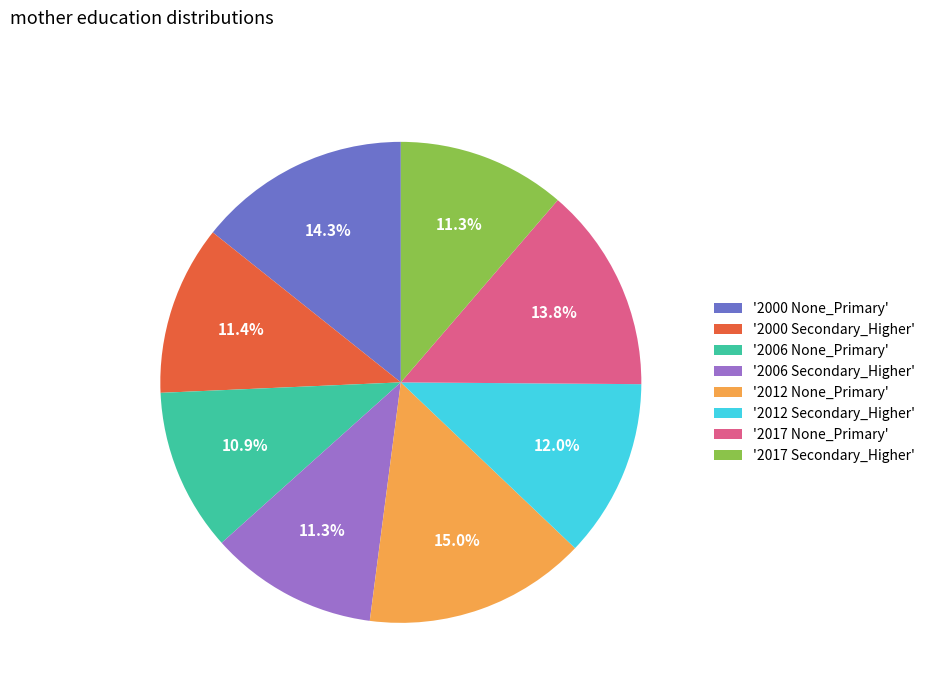

Which has a higher value, '2000 Secondary_Higher' or '2017 None_Primary'?

'2017 None_Primary'